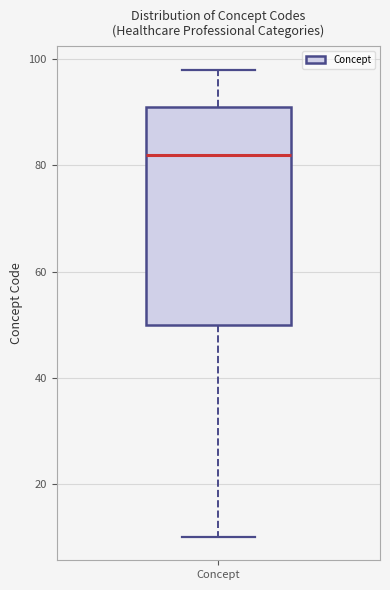

Where is the upper edge of the box for Concept on the y-axis? The values are not printed on the chart, so give them approximately, as read against the axis.

92